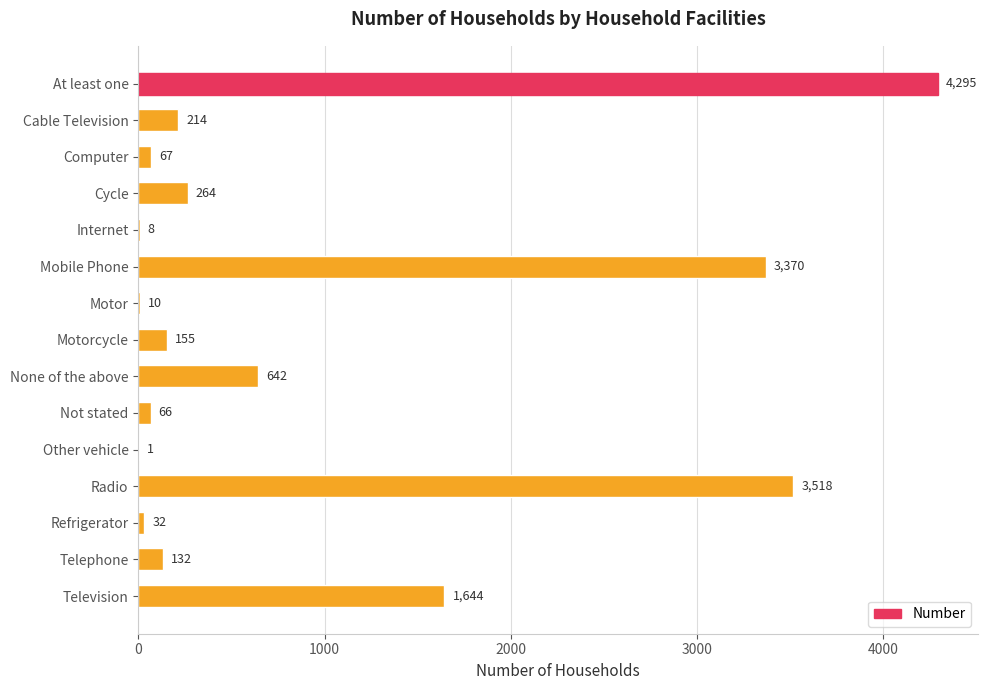

What is the ratio of the value at Mobile Phone to the value at Cycle?

12.8